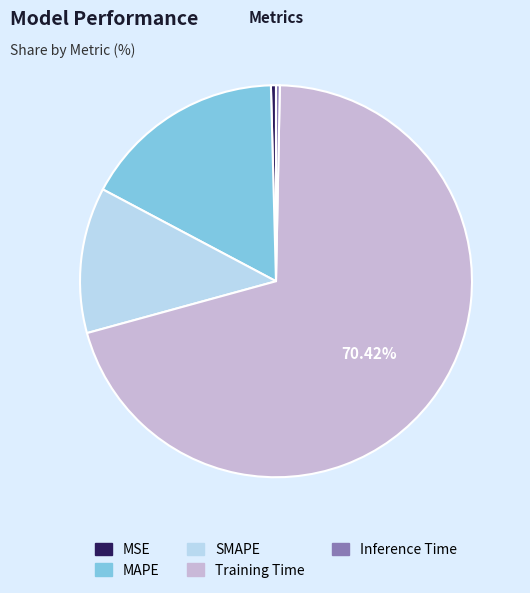

Combined, do MAPE and MSE account for over 50%?

No